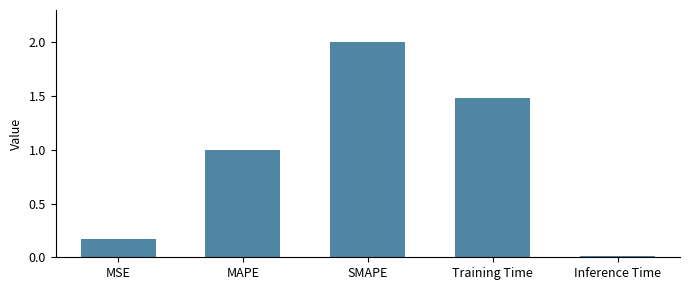

Are the bars grouped side by side (vs. stacked)?

No